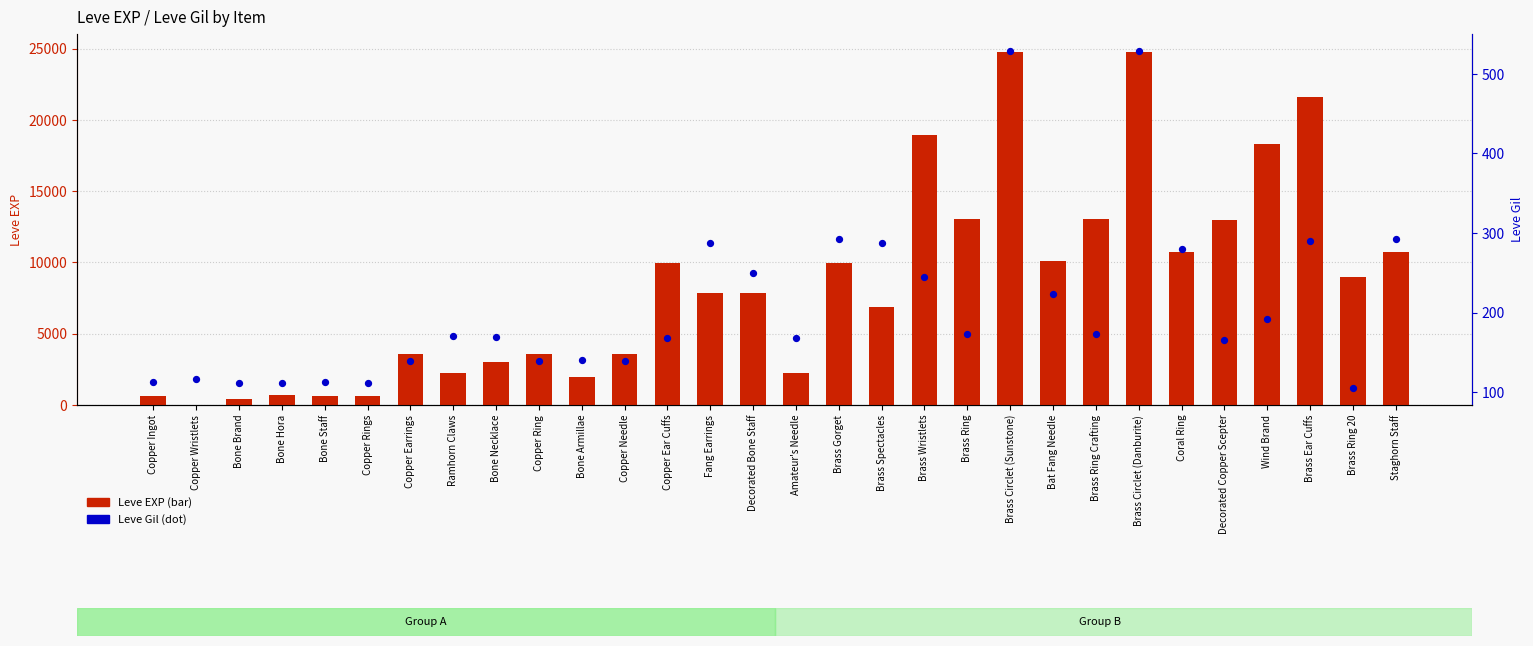

At how many categories does at least one series exceed 19290?

3